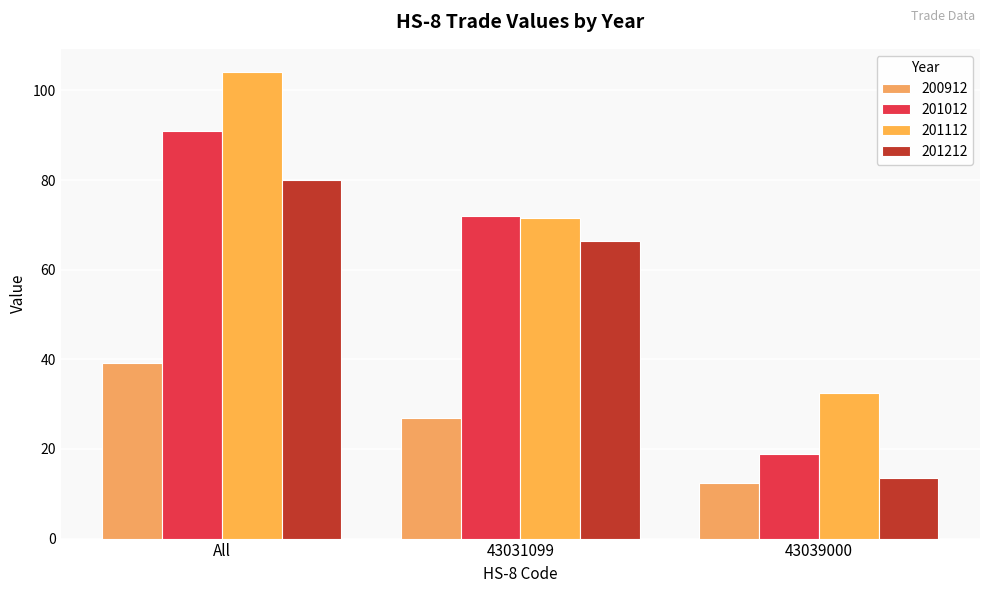

How many data points in 201012 are above 72?

2